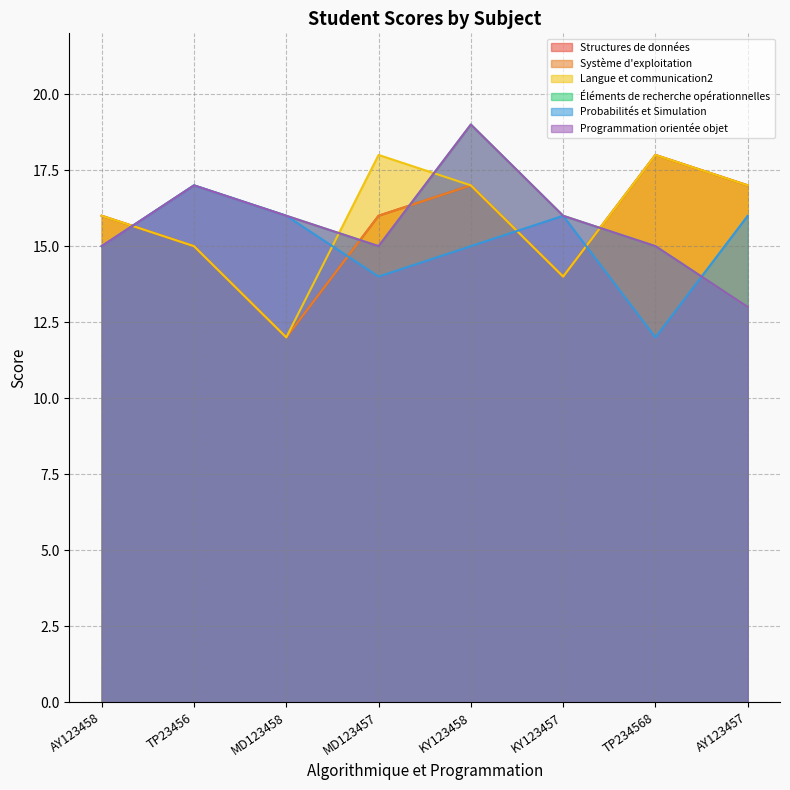

What are all the series names shown in the legend?

Structures de données, Système d'exploitation, Langue et communication2, Éléments de recherche opérationnelles, Probabilités et Simulation, Programmation orientée objet